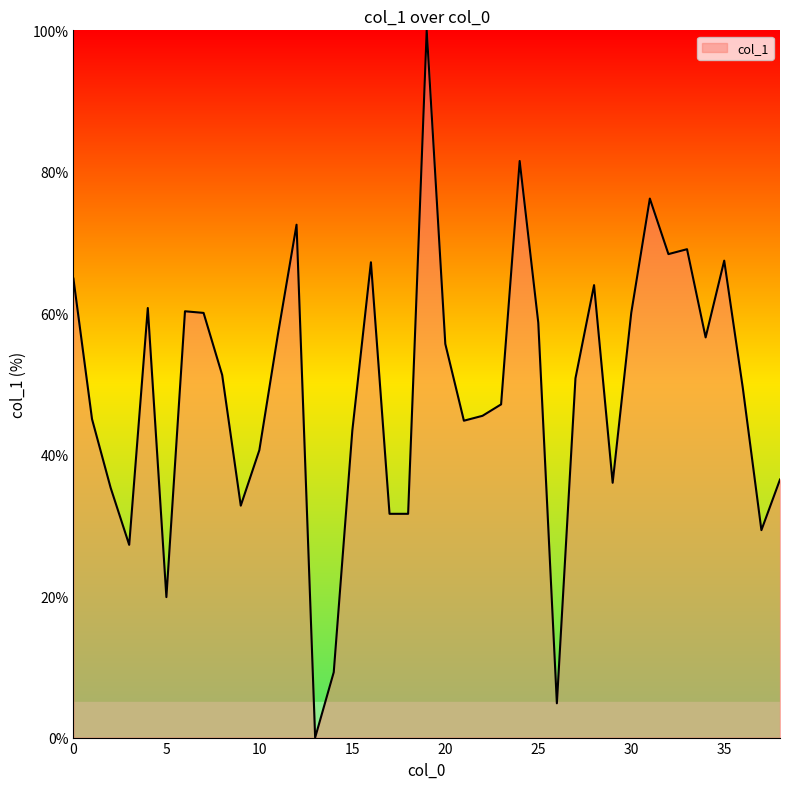

What is the greatest value displayed?

100.0